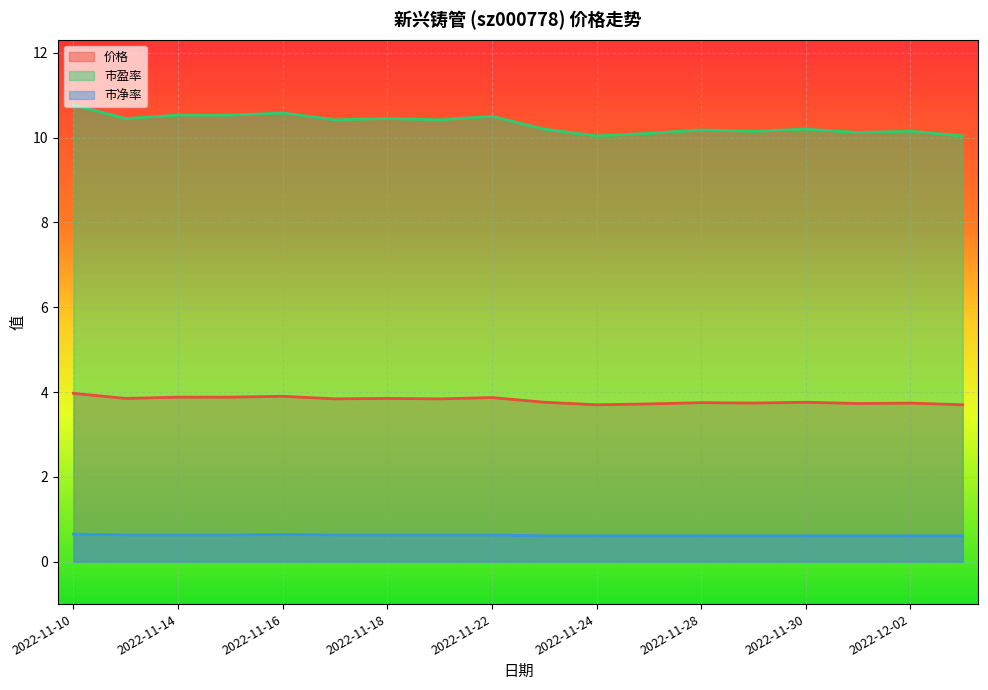

What is the total value across all series at 2022-11-15?

15.0